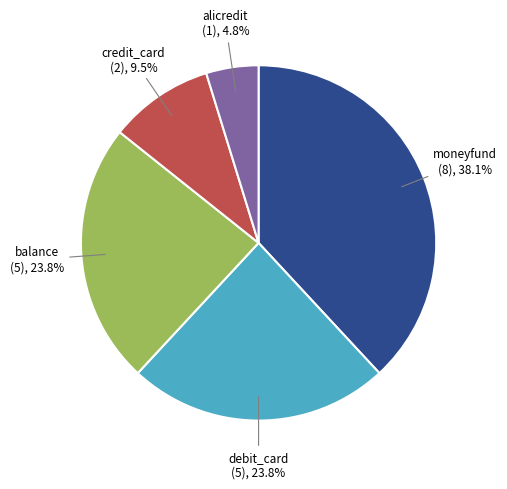

Does any single category account for the majority?

No